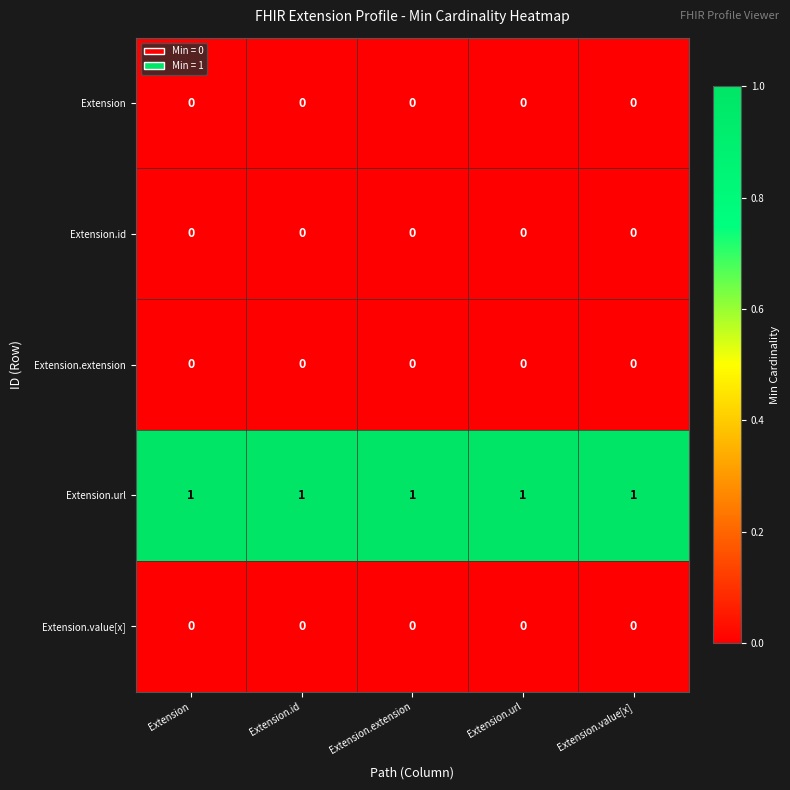

True or false: Extension.extension has a value of 0 at Extension.value[x].

True